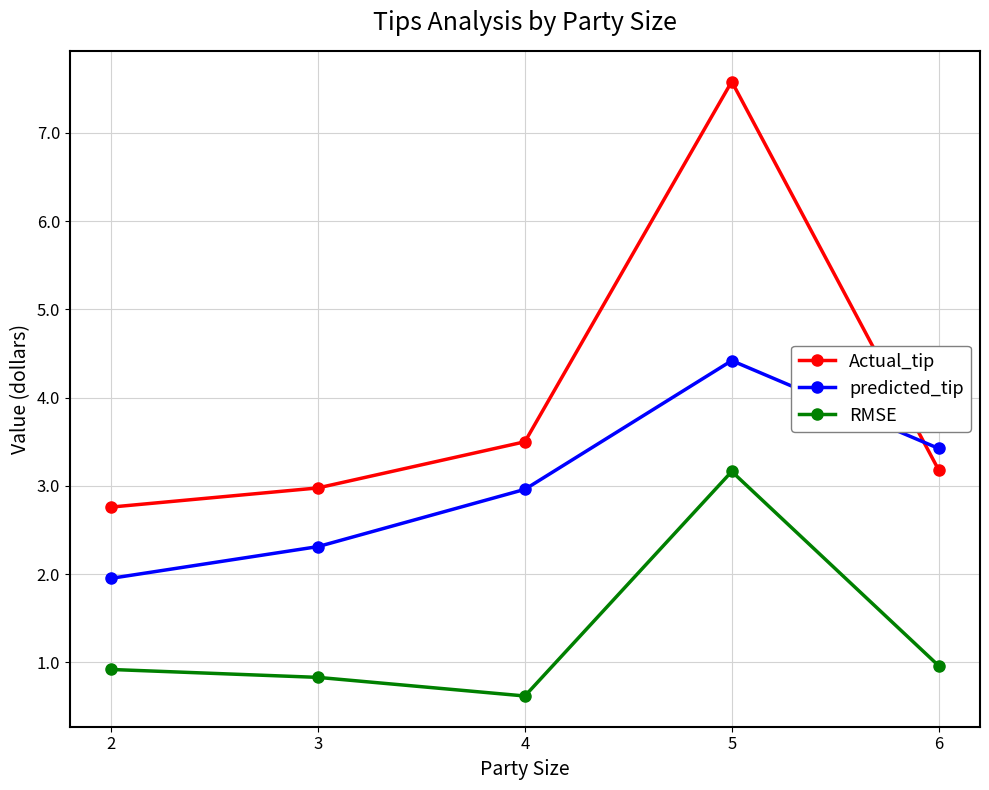

At which label is Actual_tip closest to 5?

4